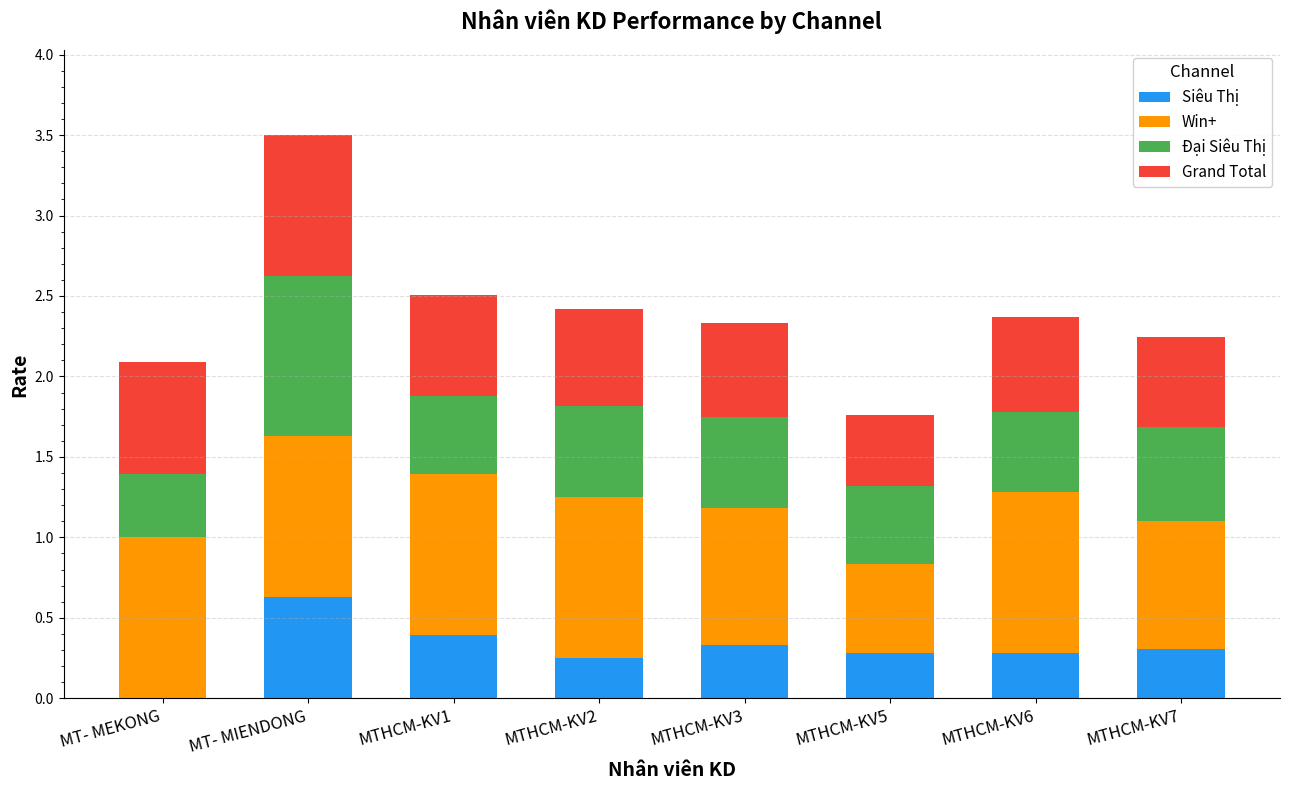

Are the bars horizontal?

No